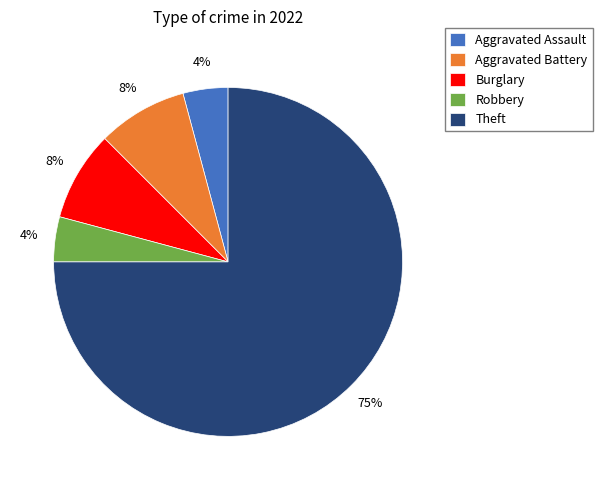

How many segments does this pie chart have?

5